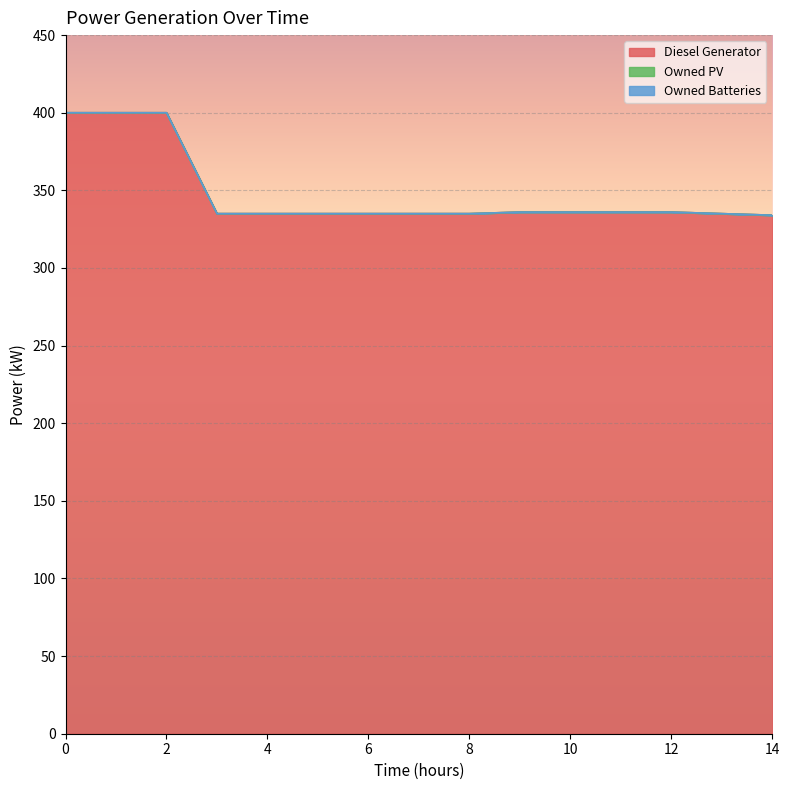

Which series has the widest spread of values?

Diesel Generator